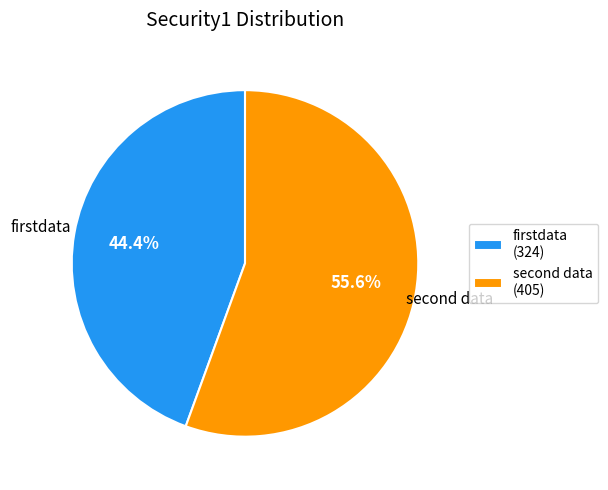

How many segments does this pie chart have?

2